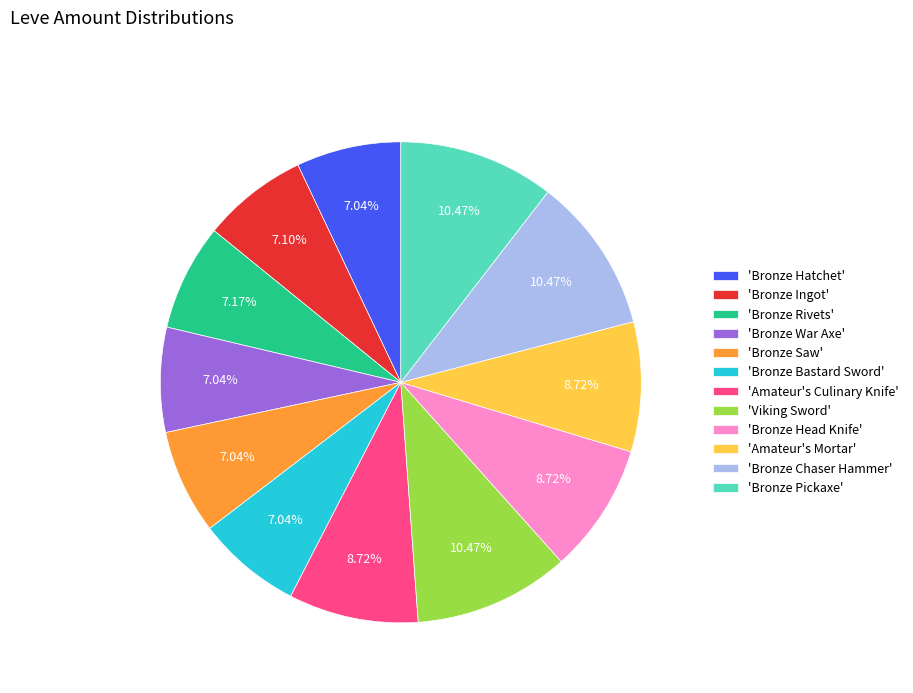

Combined, do 'Bronze Chaser Hammer' and 'Bronze Ingot' account for over 50%?

No